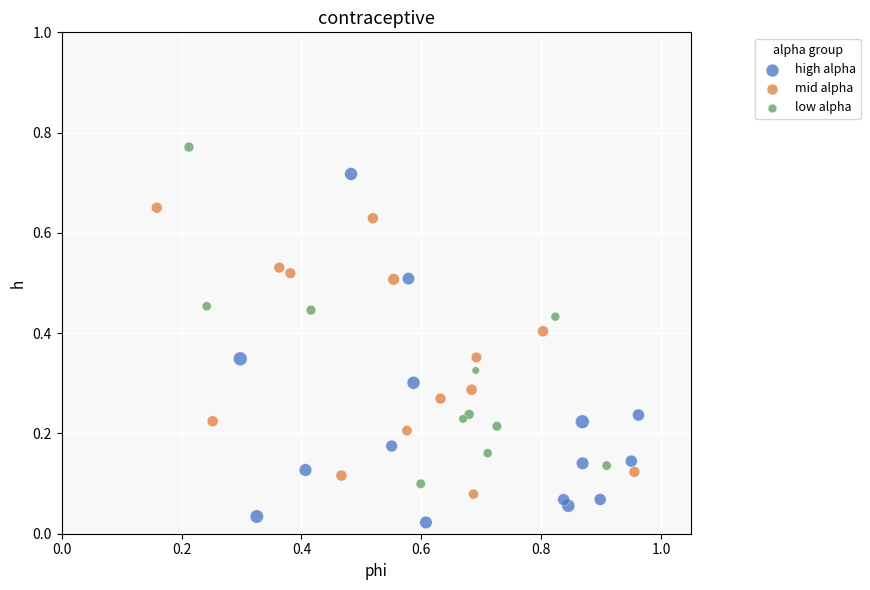

Which series reaches the maximum Y coordinate?

low alpha